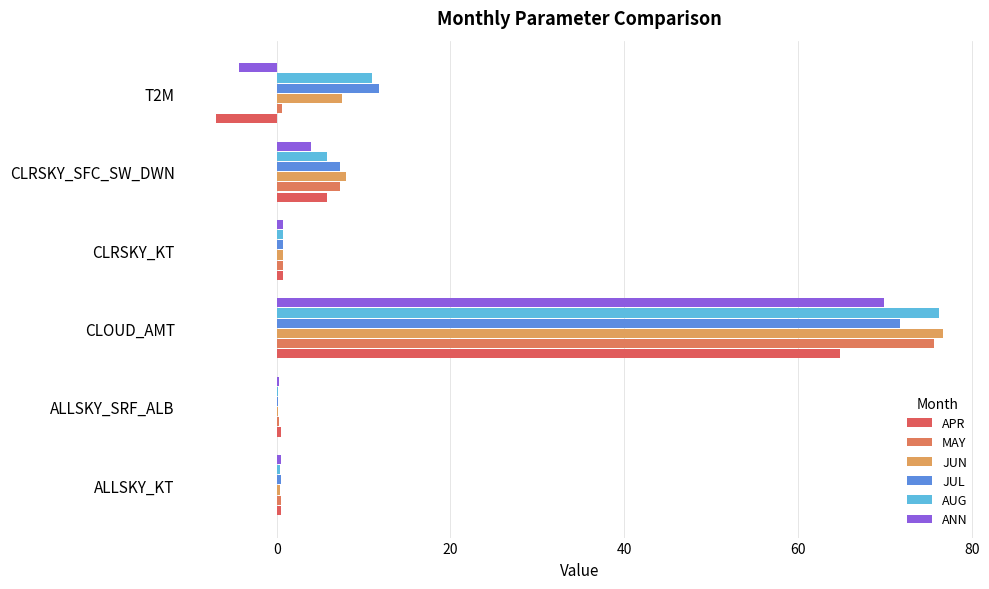

List the series in order of their peak value, lowest first.

APR, ANN, JUL, MAY, AUG, JUN